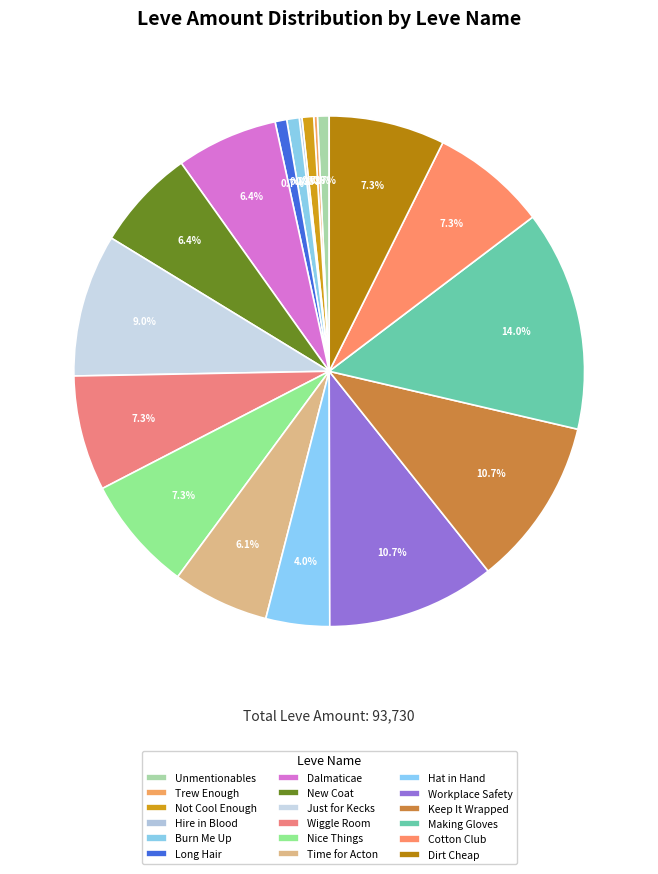

What is the largest slice in the pie chart?

Making Gloves Out of Nothing at All